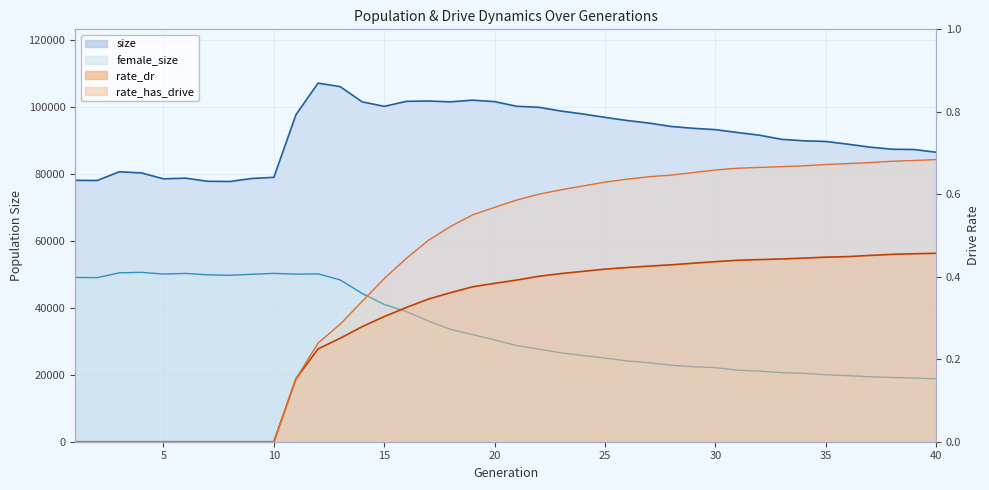

What is the value of the female_size point at the 36th from the left?

19738.0